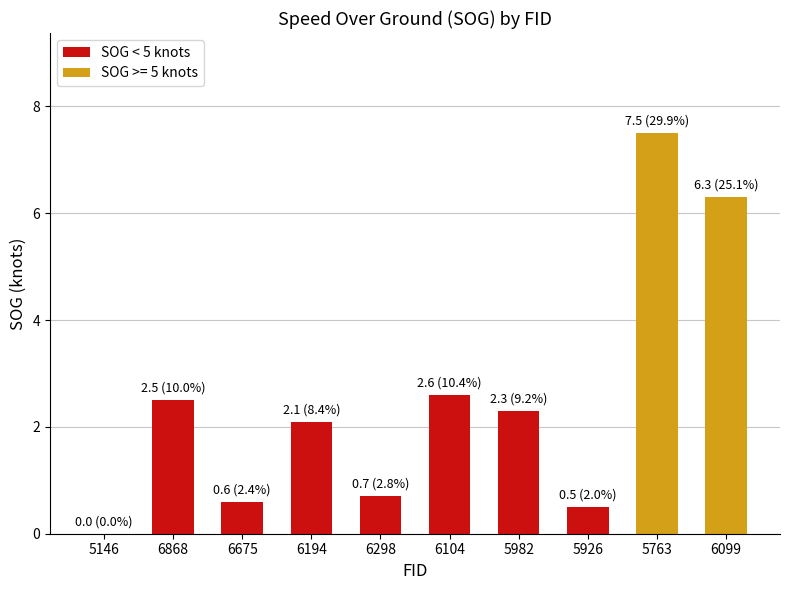

Between 6298 and 5146, which is larger?

6298